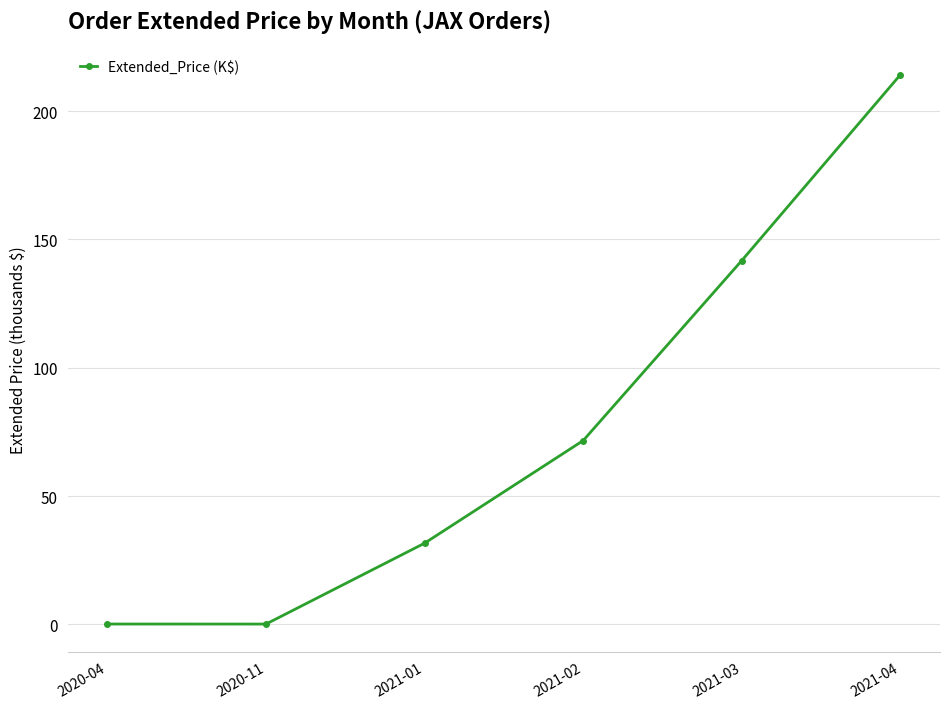

Is this an area chart (filled region under the line)?

No